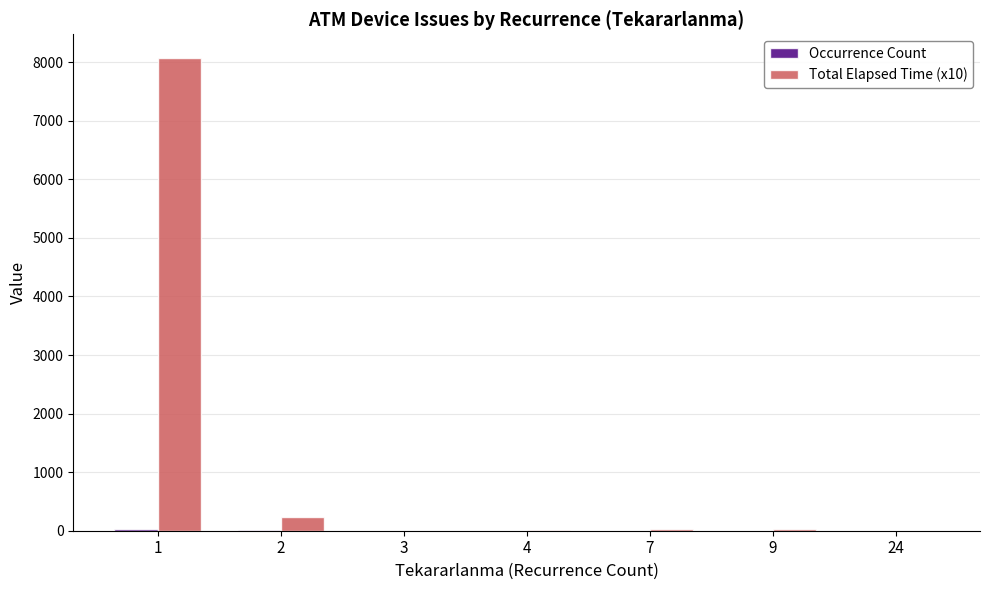

Which series has the largest total across all categories?

Total Elapsed Time (x10)